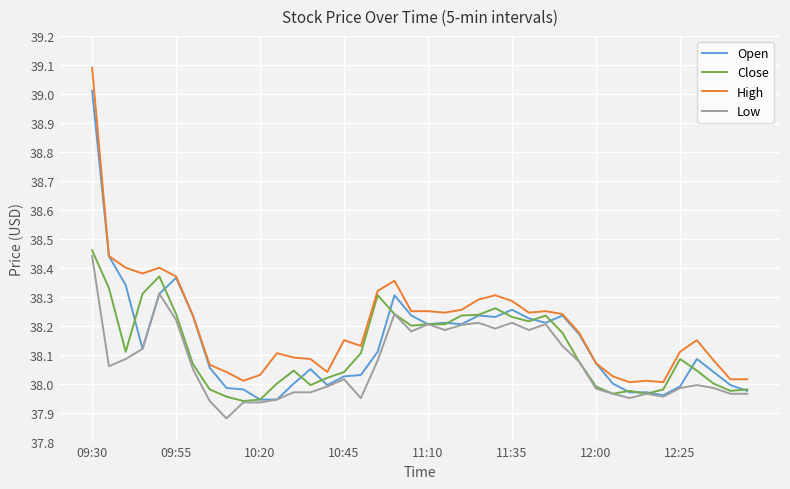

What is the difference between the second highest and minimum values in the Open series?

0.5